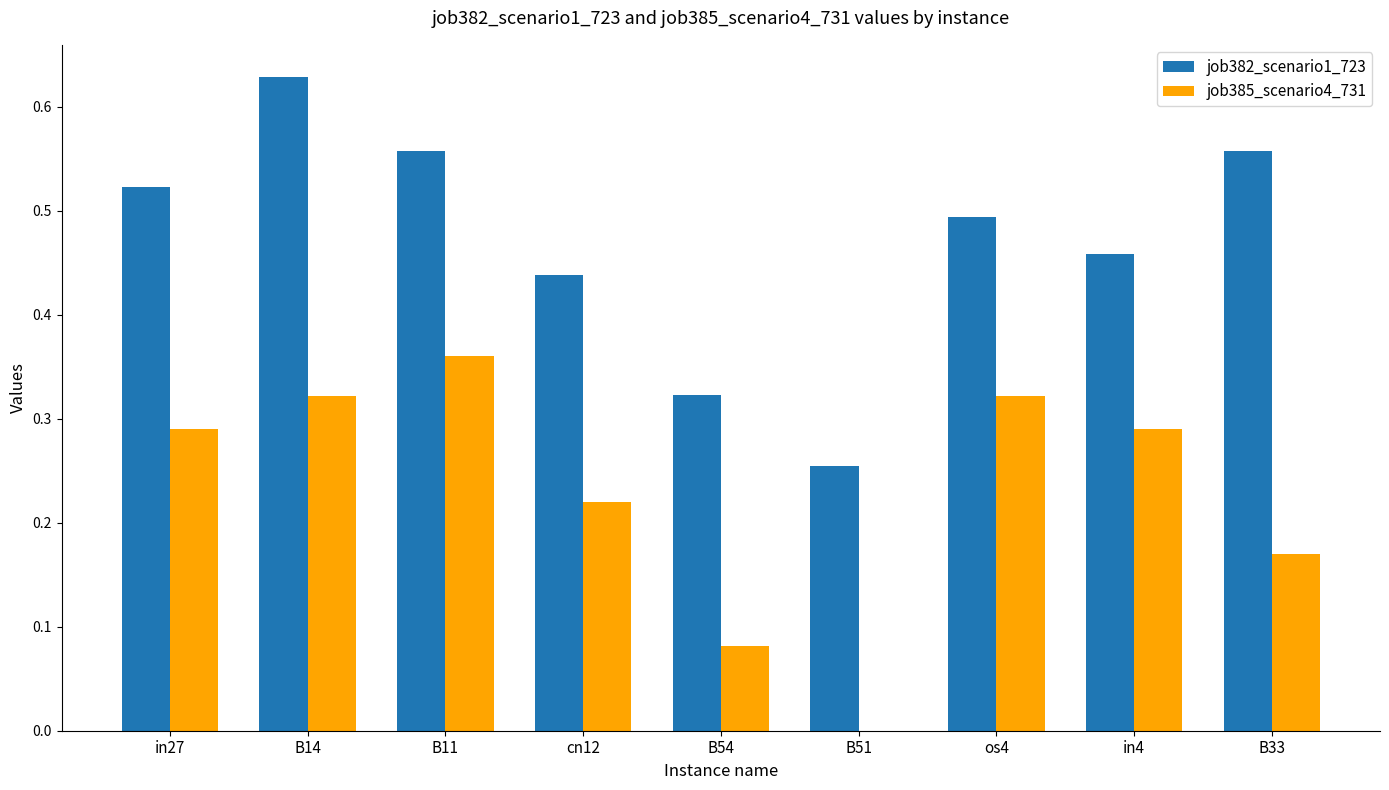

At which label does job385_scenario4_731 reach its peak?

B11